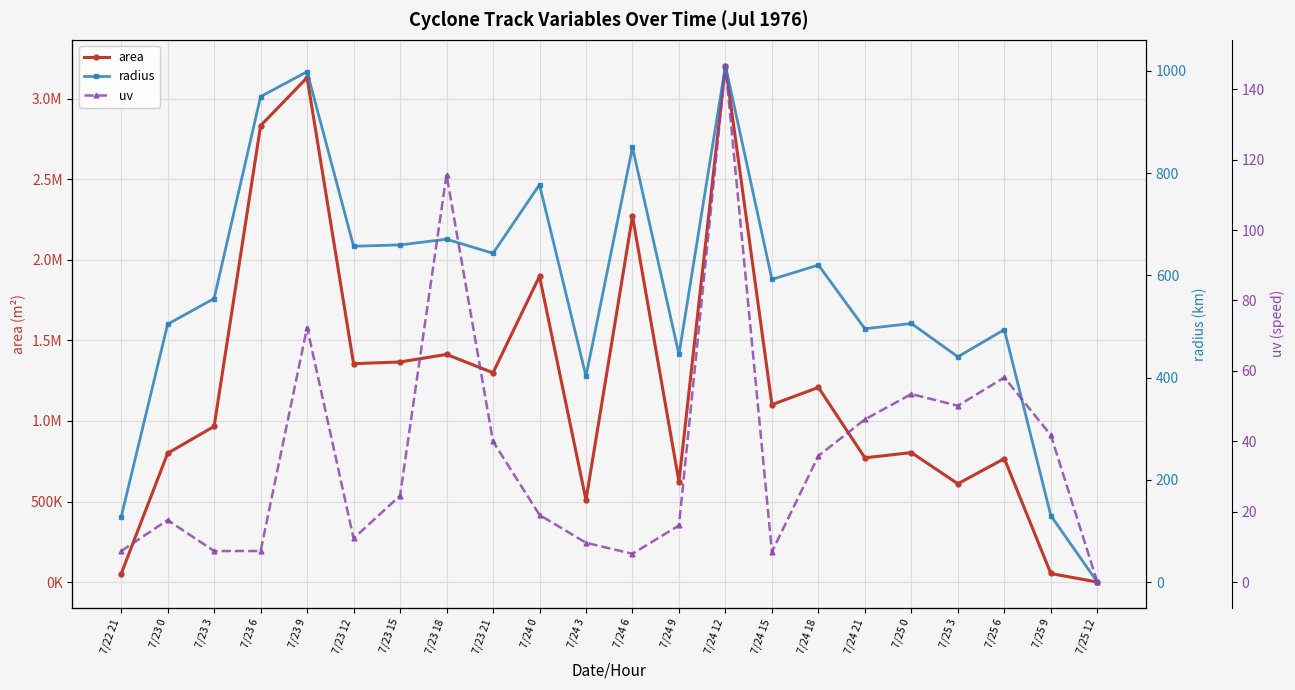

List the series in order of their peak value, lowest first.

uv, radius, area